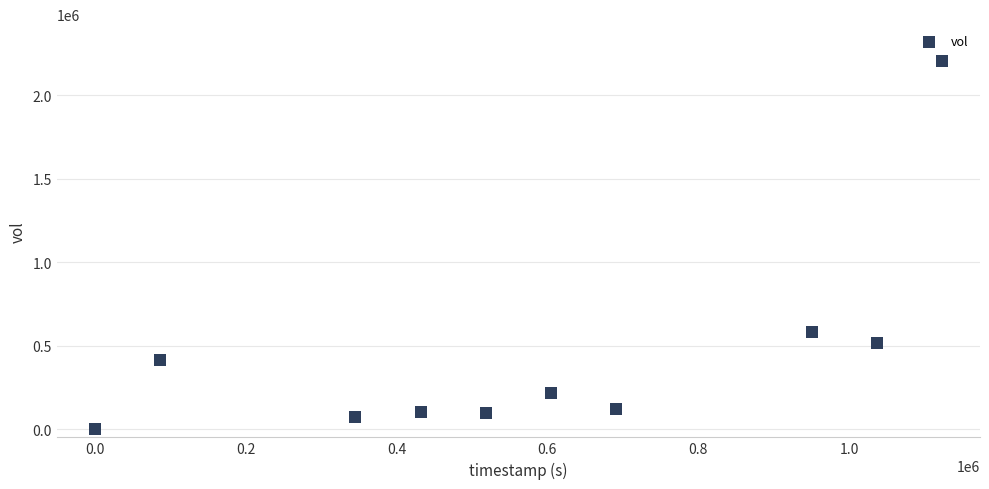

What is the average Y value?

432010